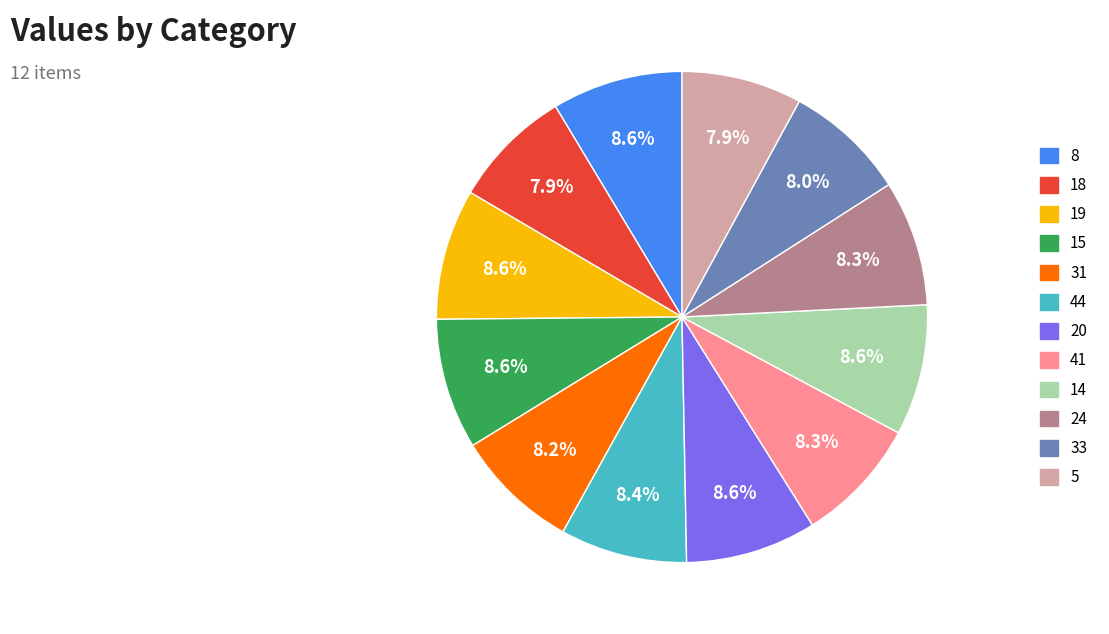

Is it true that 41 is 8% of the pie?

True